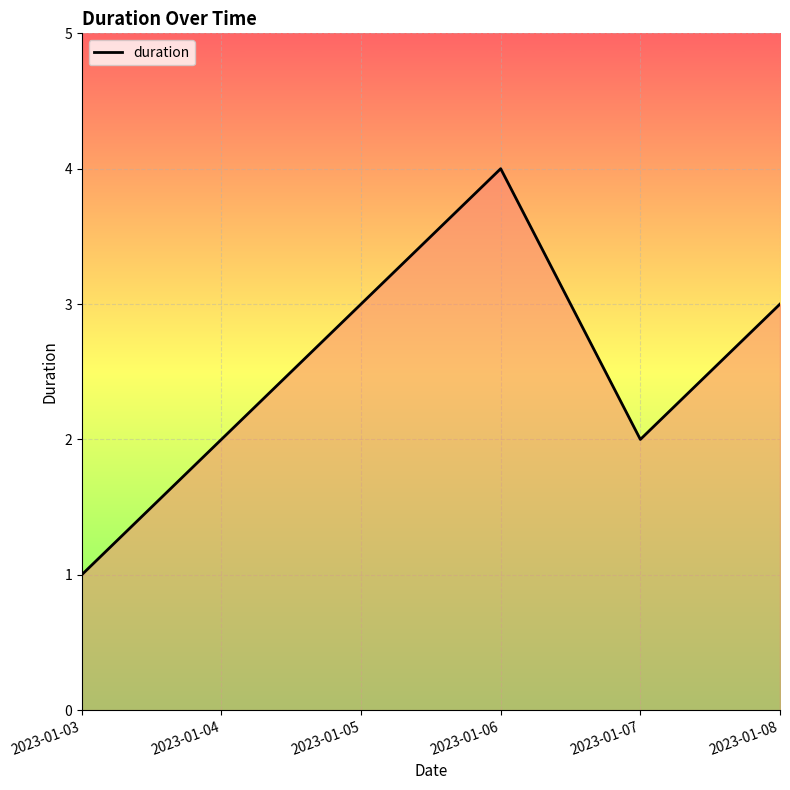

Which label corresponds to the largest value in the chart?

2023-01-06